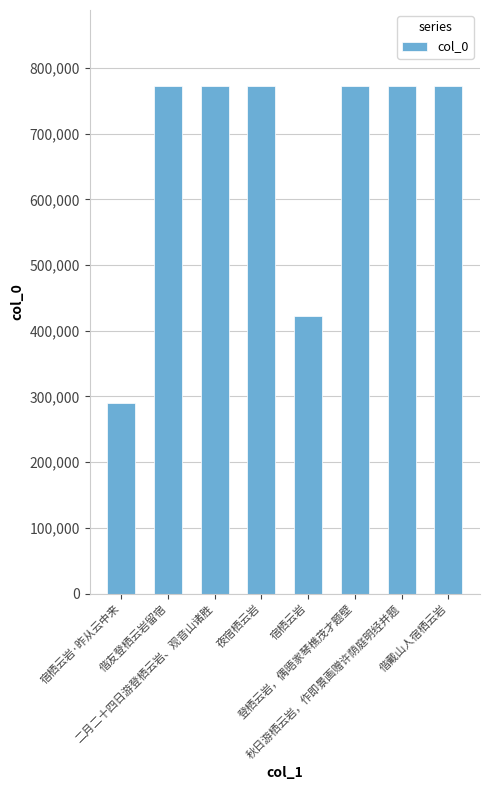

At which label is the value closest to 531031?

宿栖云岩